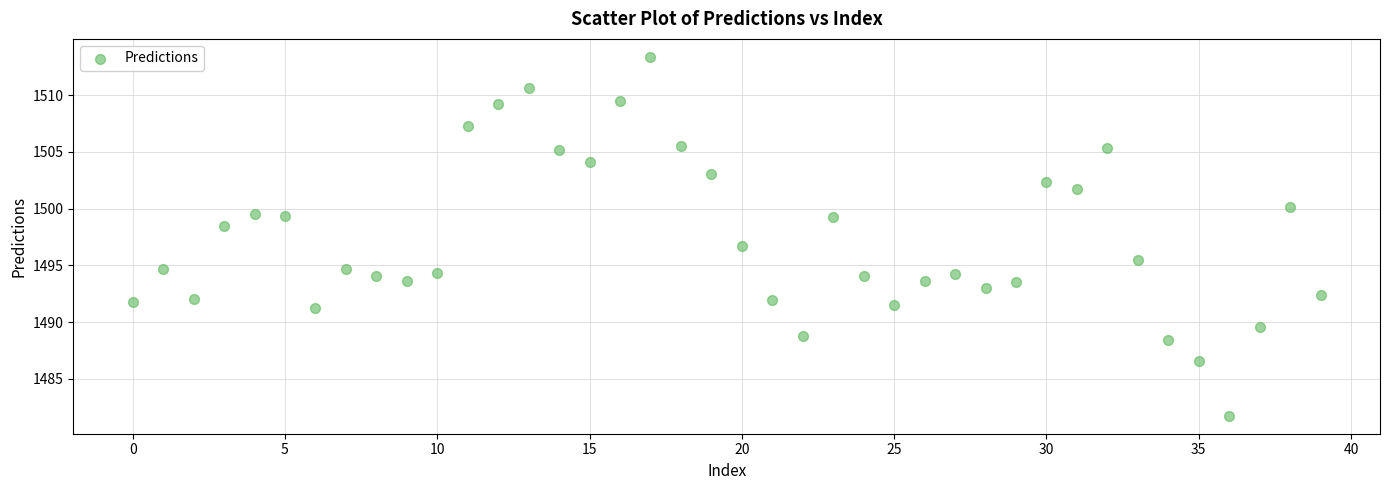

What is the range of Y values (max minus min)?

31.6